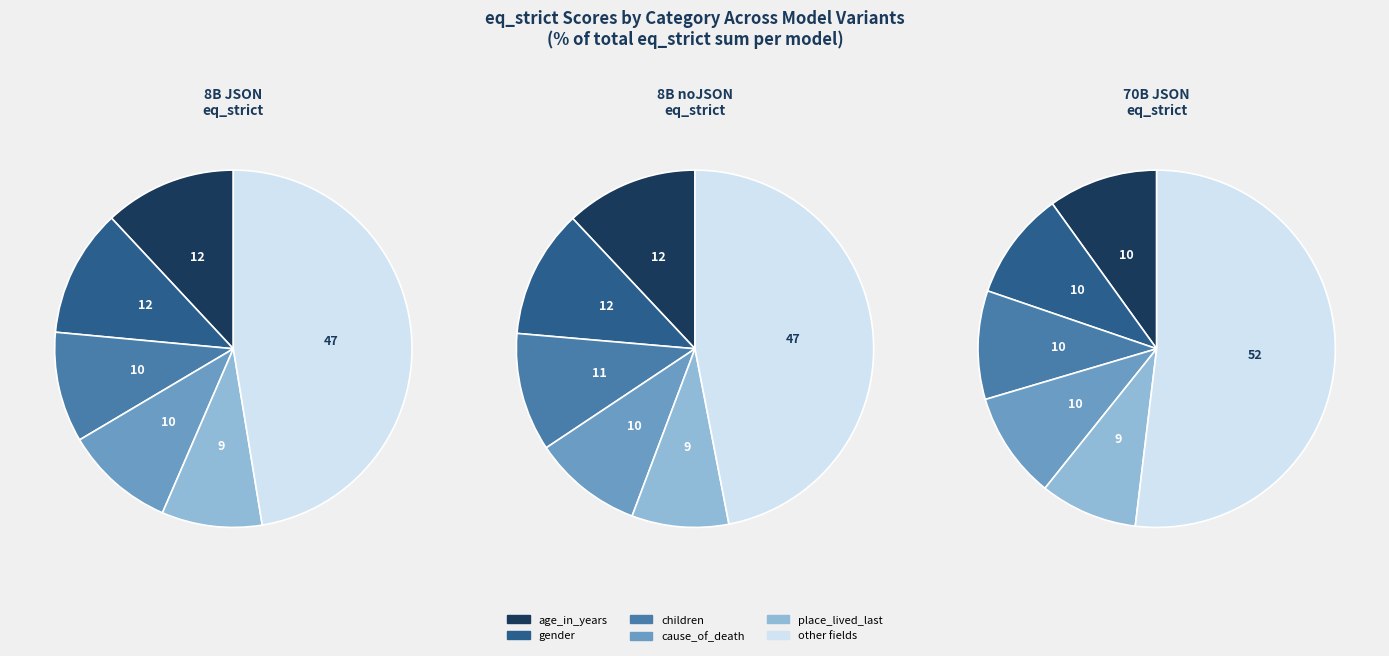

Is there a majority slice in this chart?

No